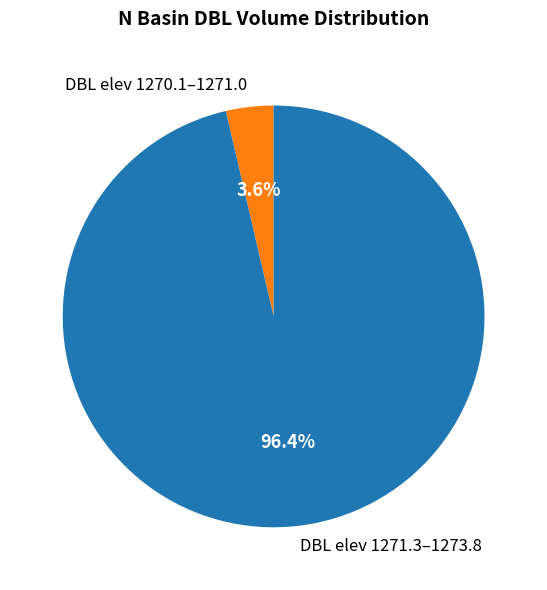

What is the smallest slice in the pie chart?

DBL elev 1270.1–1271.0